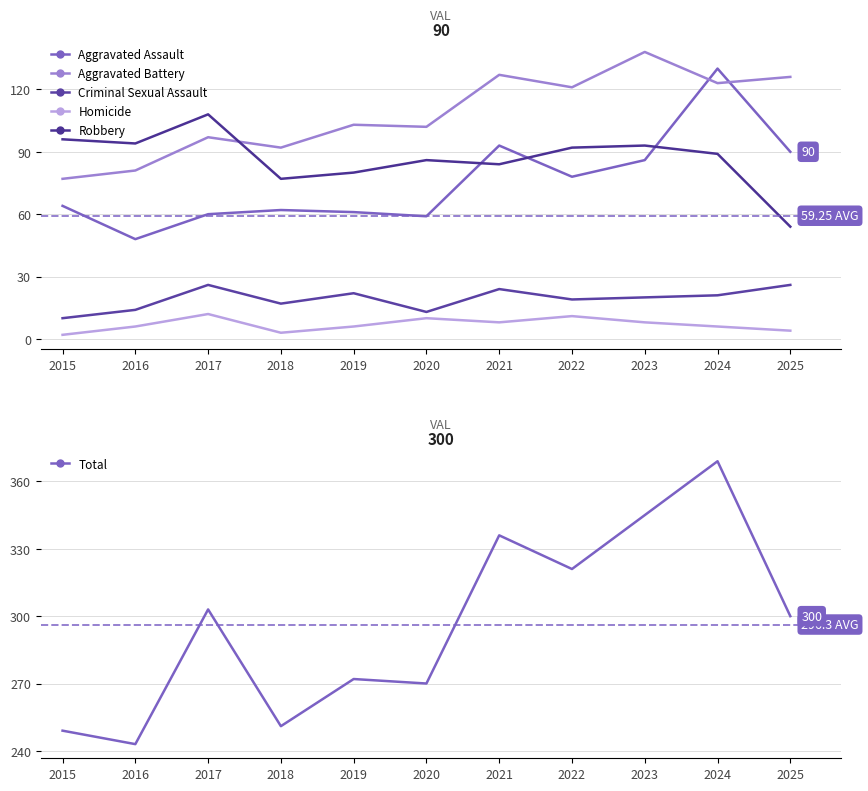

True or false: Total has a value of 480 at 2020.

False